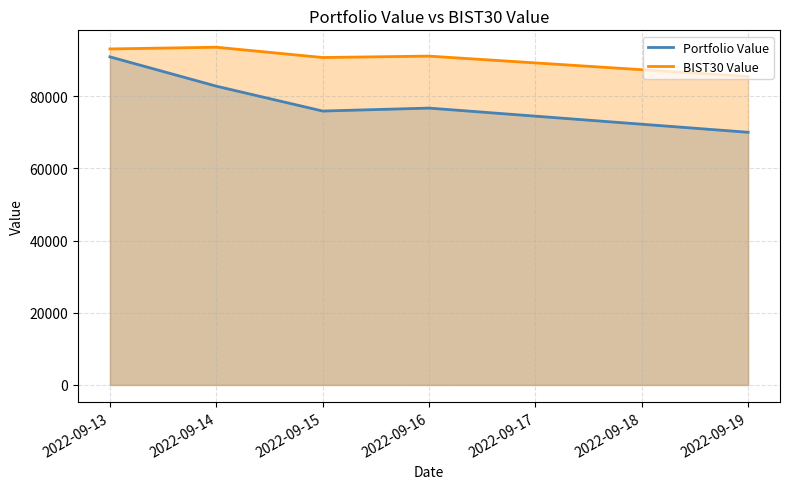

At which label is Portfolio Value closest to 80471?

2022-09-14